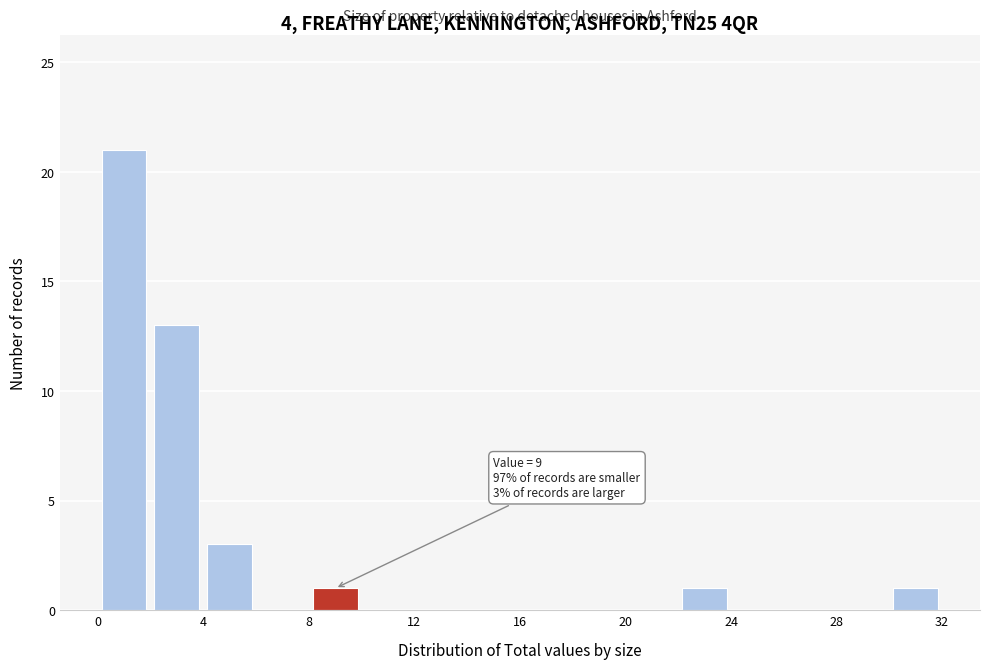

Which range on the x-axis has the tallest bar?

0 to 2